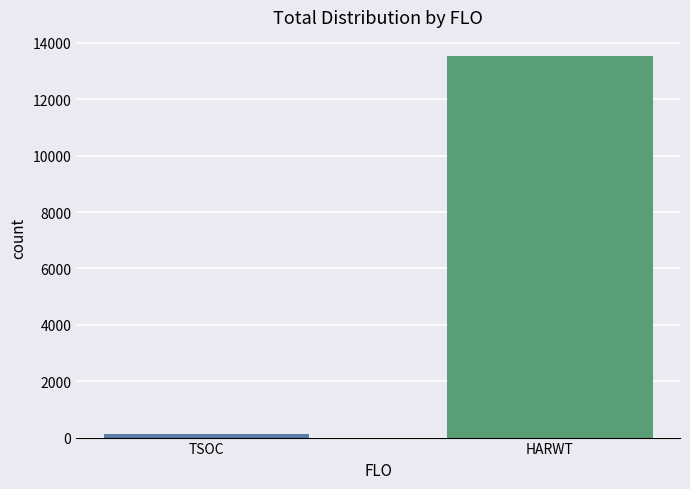

Is the value of TSOC at 63 greater than the value of HARWT at 22?

No